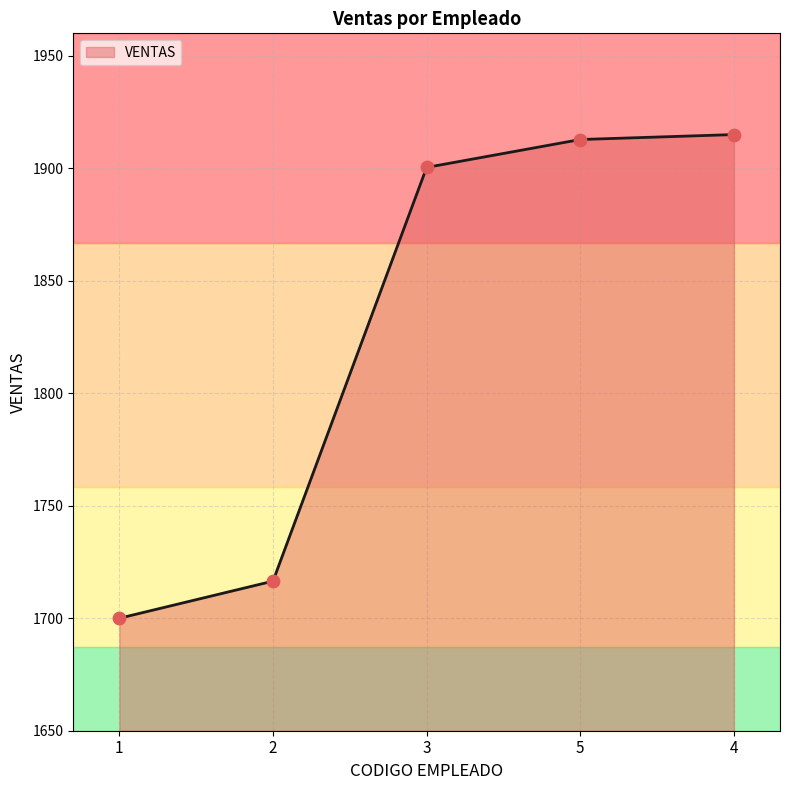

What is the change in value from 2 to 3?

+183.9